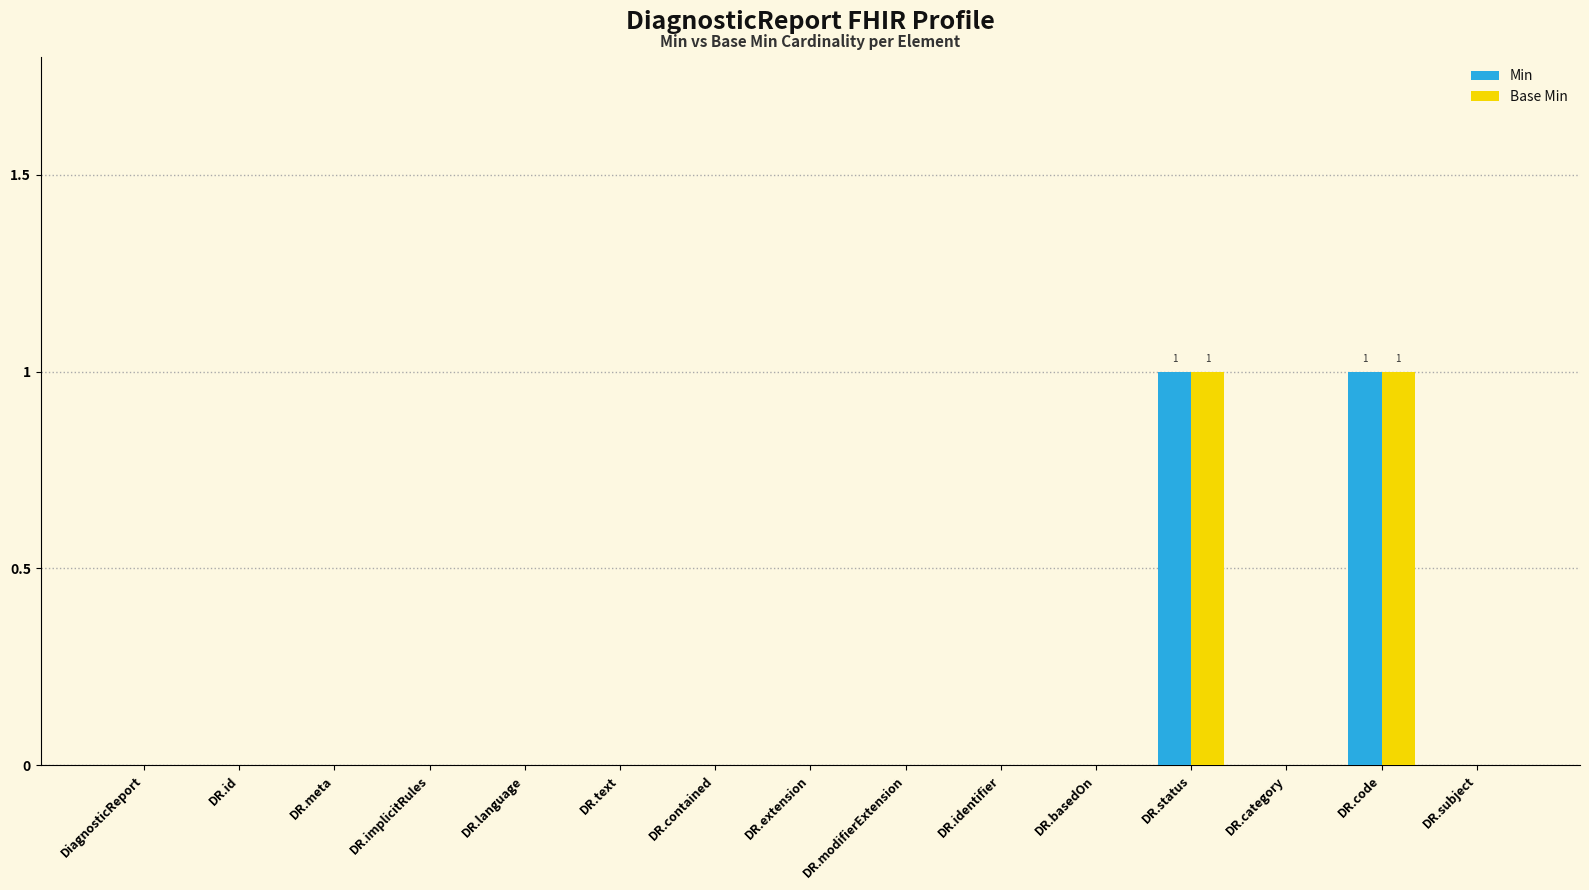

Is the value of Min at DR.code greater than the value of Base Min at DR.subject?

Yes